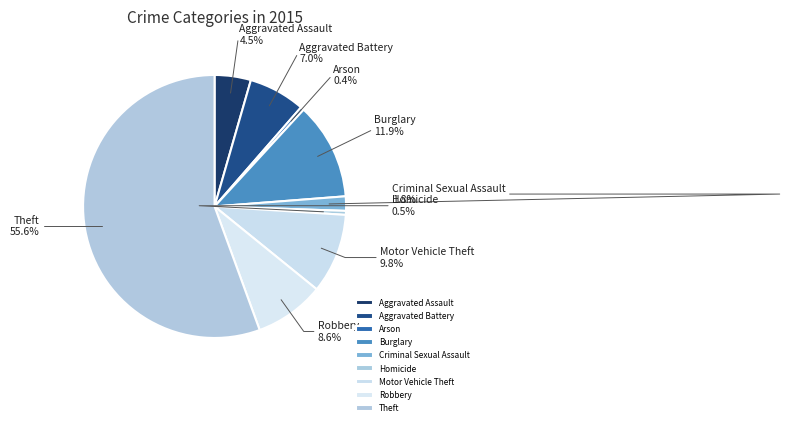

What percentage do Criminal Sexual Assault and Robbery together represent?

10.4%